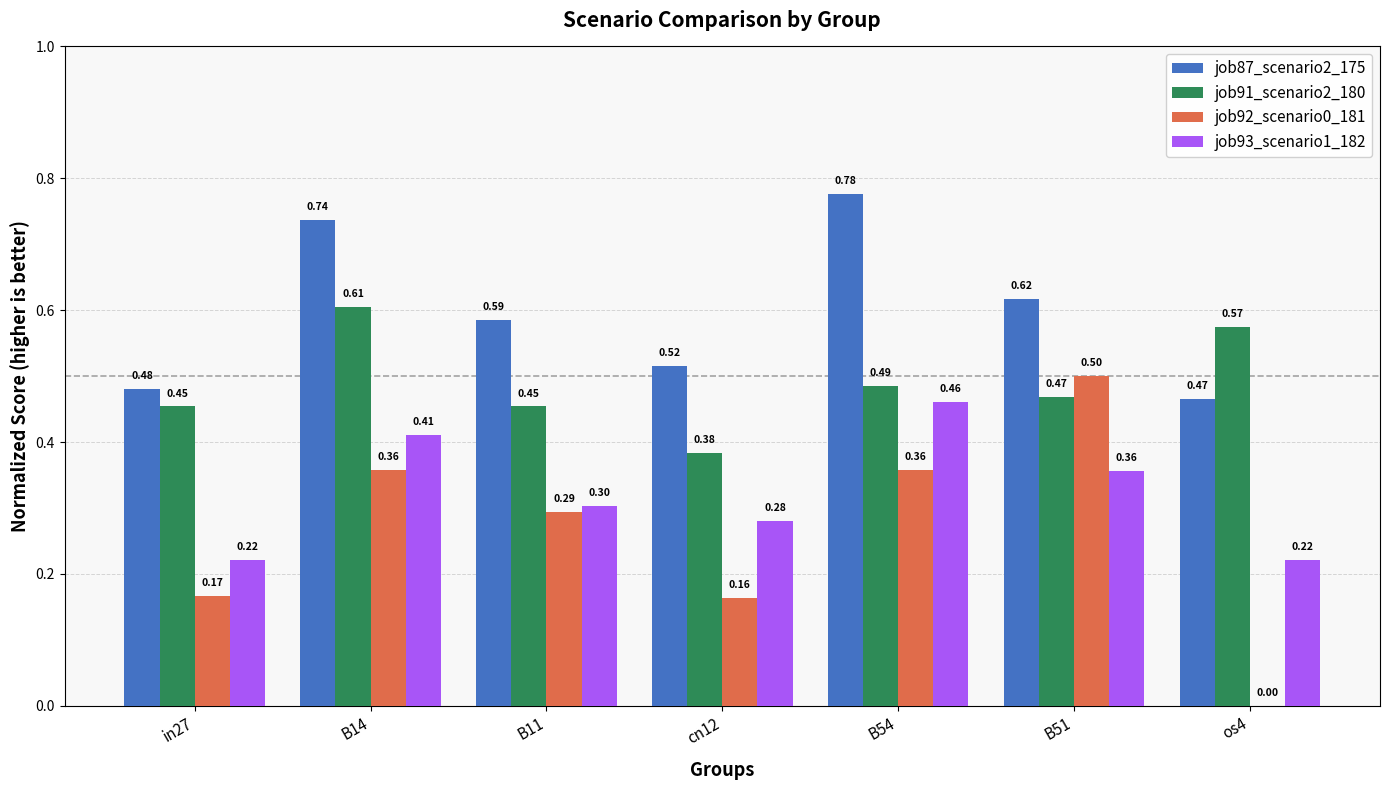

What is the sum of all job92_scenario0_181 values?

1.8